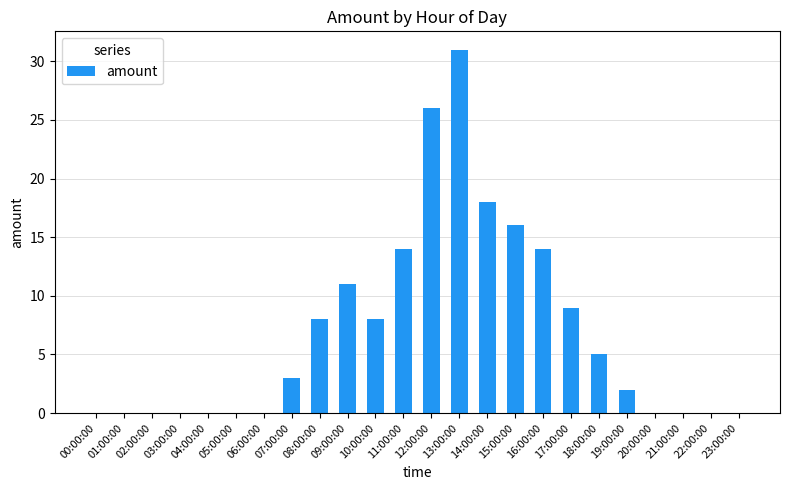

Which label corresponds to the largest value in the chart?

13:00:00